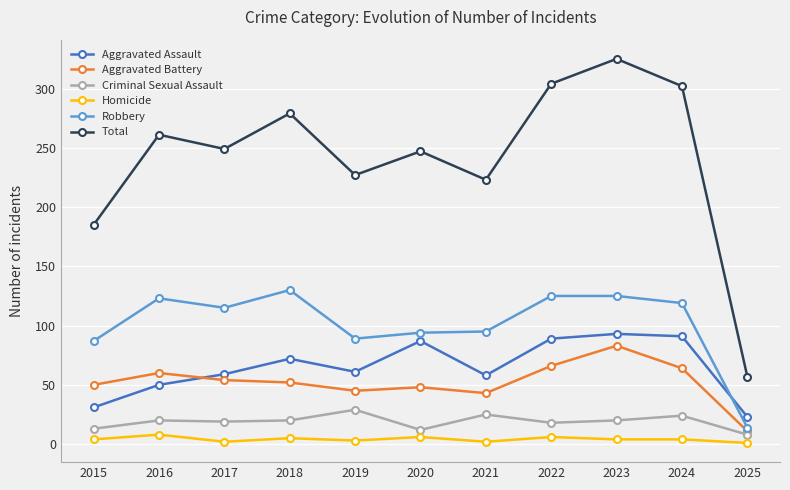

What is the difference between the highest and lowest values at 2022?

298